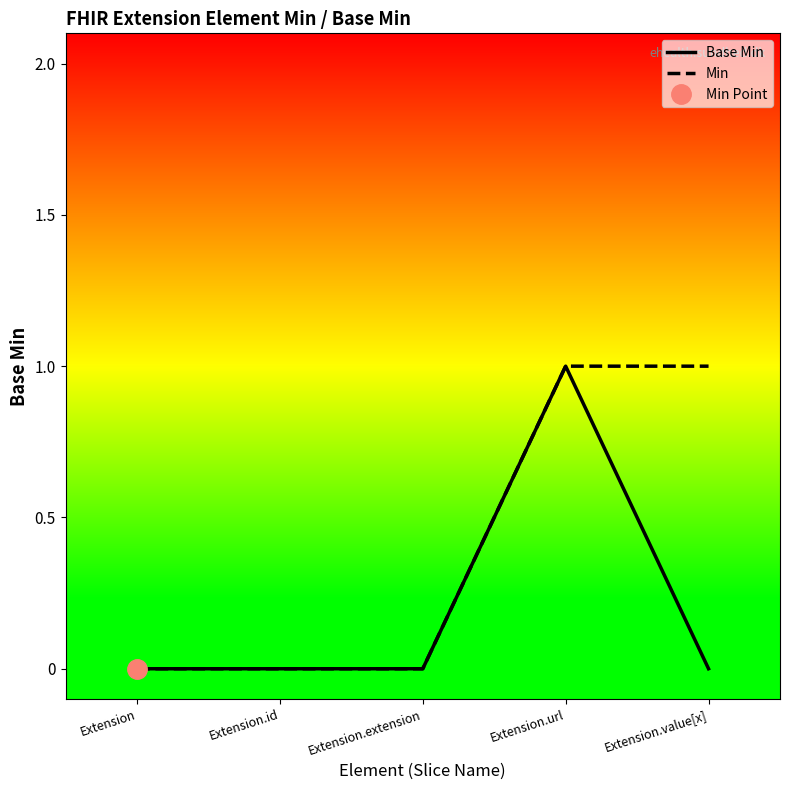

Between Extension.url and Extension.extension, which is larger?

Extension.url